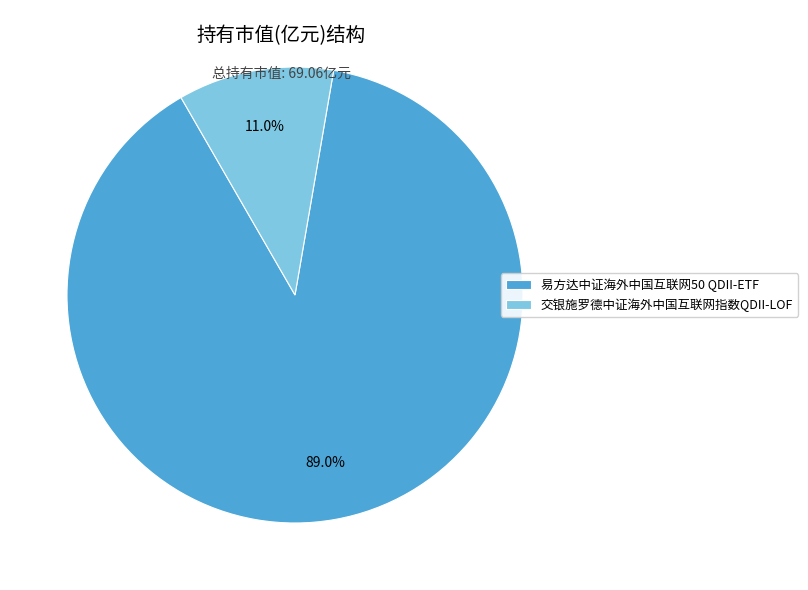

Is it true that 交银施罗德中证海外中国互联网指数QDII-LOF is 11% of the pie?

True